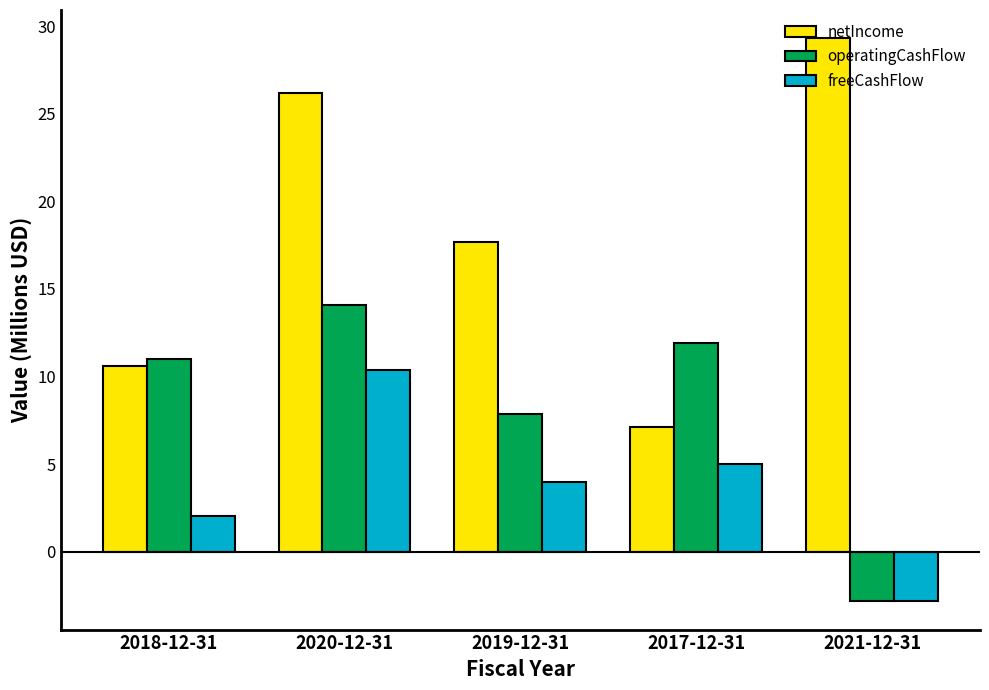

What is the sum of the freeCashFlow values at 2020-12-31 and 2019-12-31?

14.3